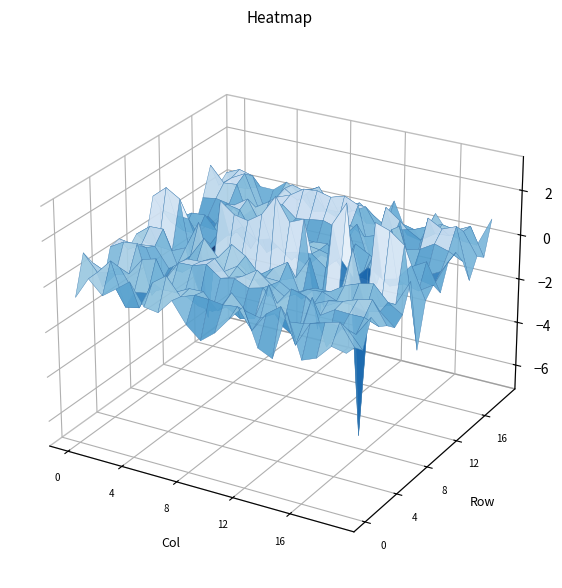

What is the minimum value shown in the chart?

-6.9